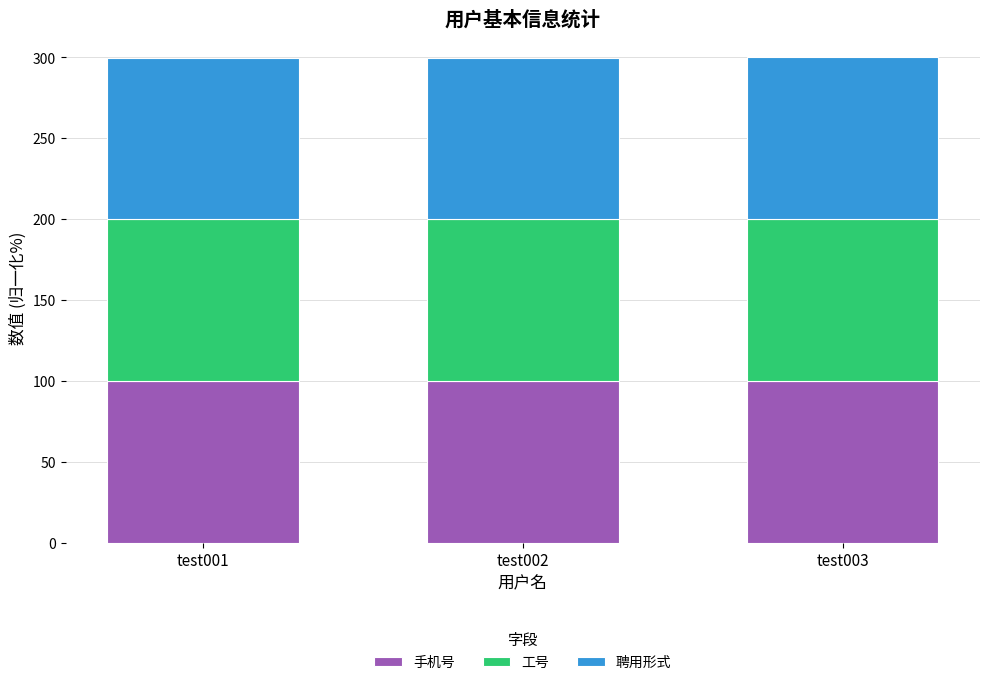

What is the total value across all series at test001?

299.9